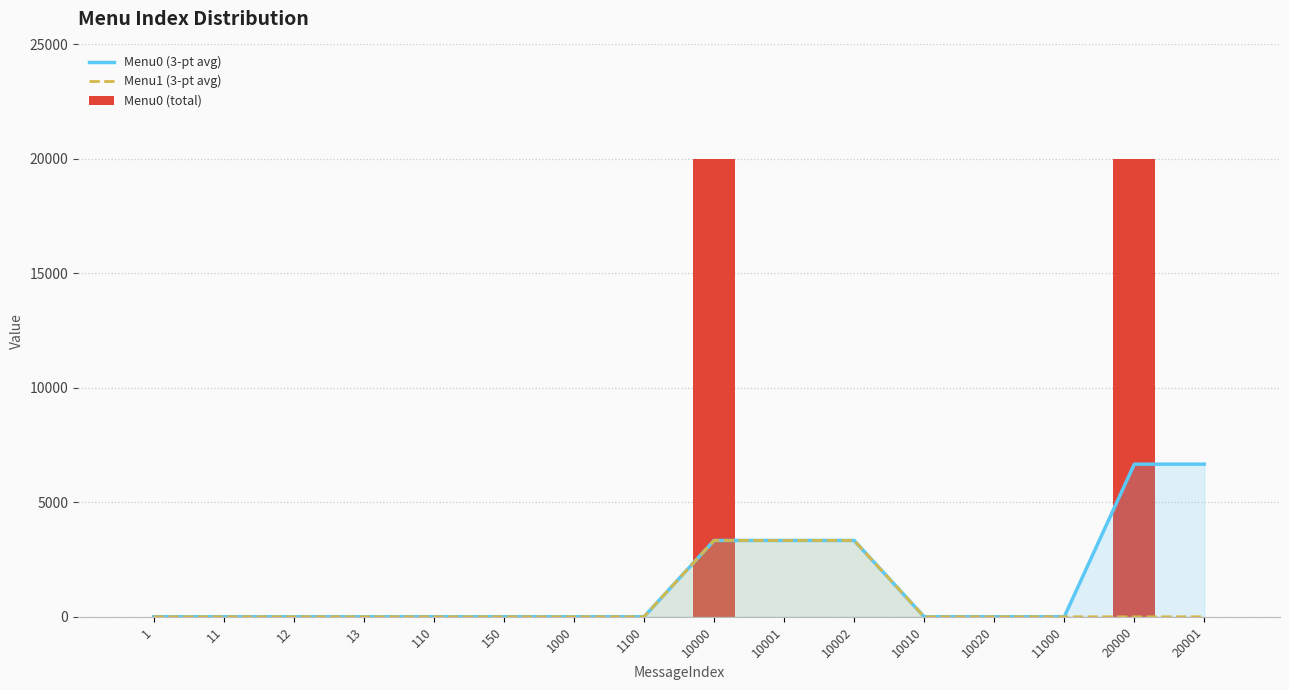

Which series has the largest total across all categories?

Menu0 (total)